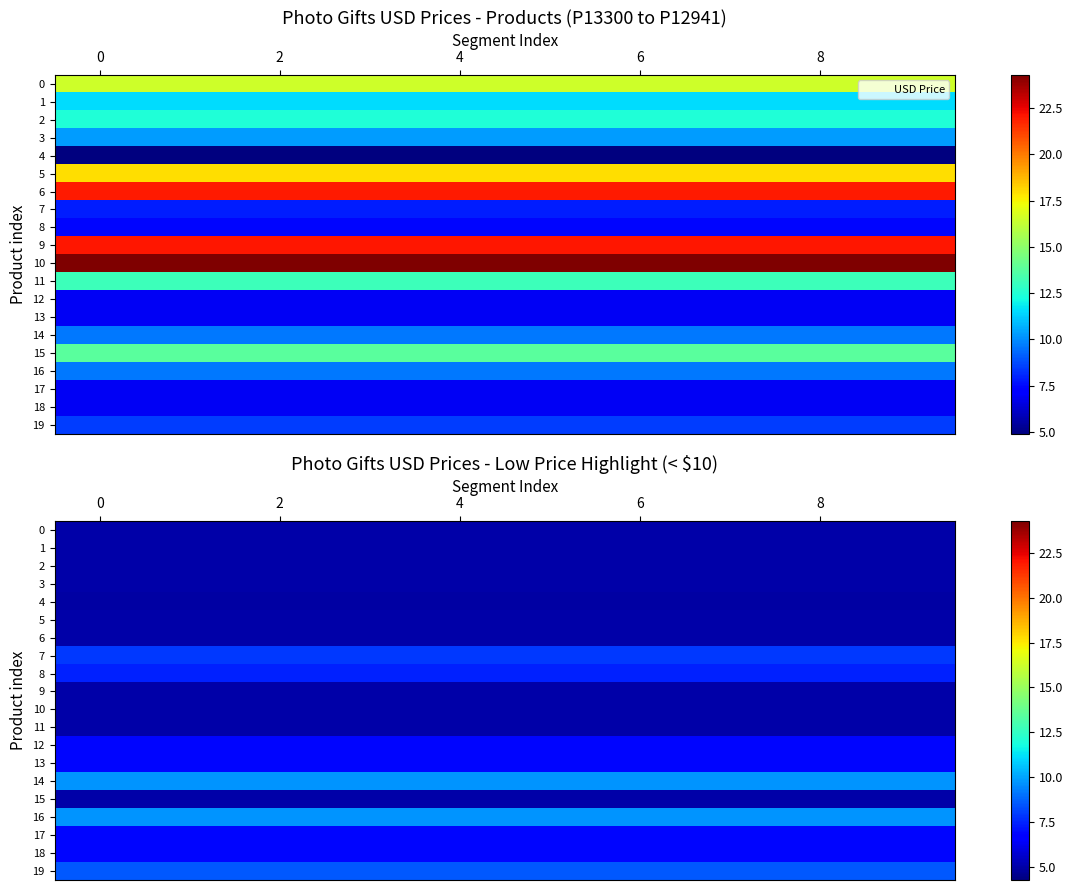

Which has a higher value, 8 or 2?

8